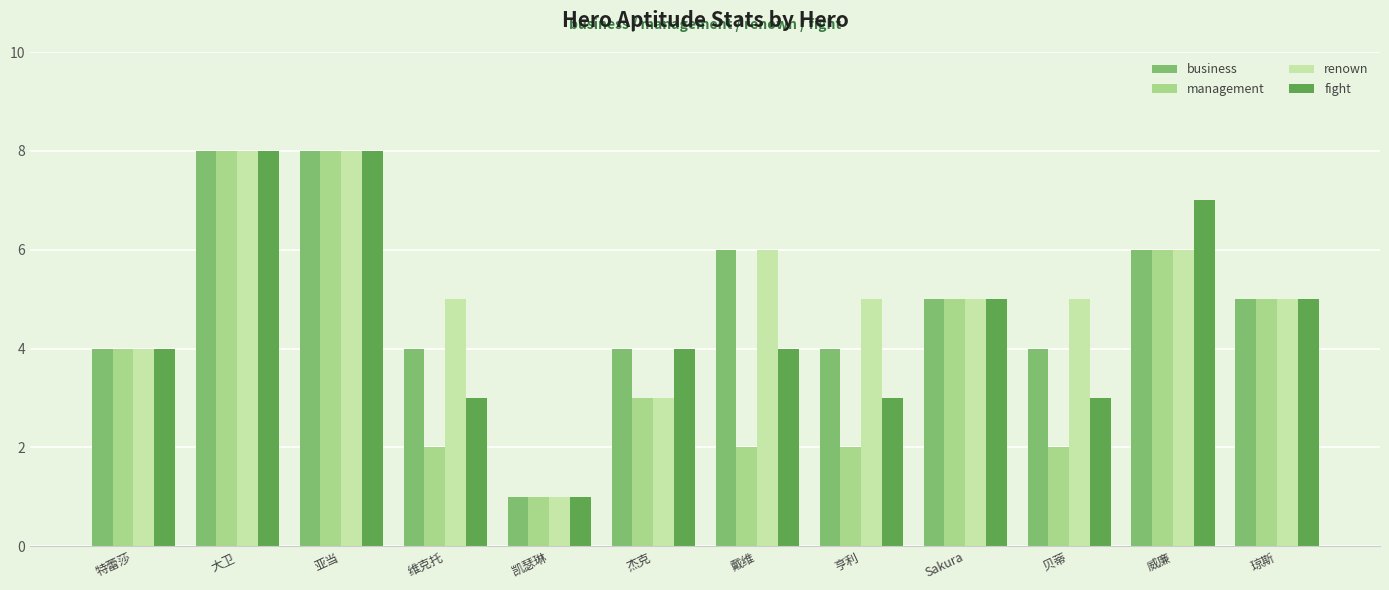

How many values in the management series are below 4?

6